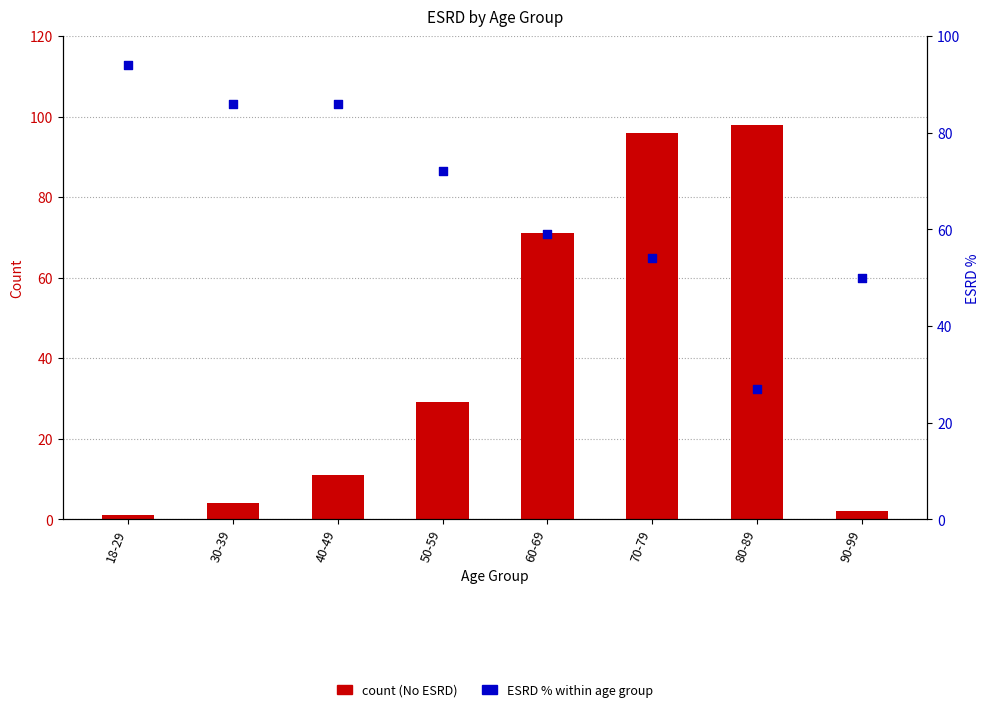

At how many categories does at least one series exceed 91?

3